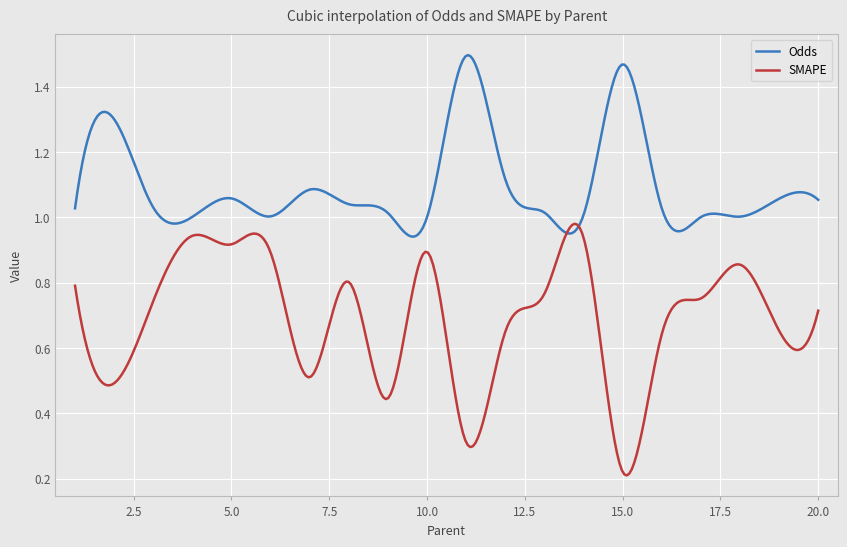

True or false: Odds and SMAPE cross at least once.

True